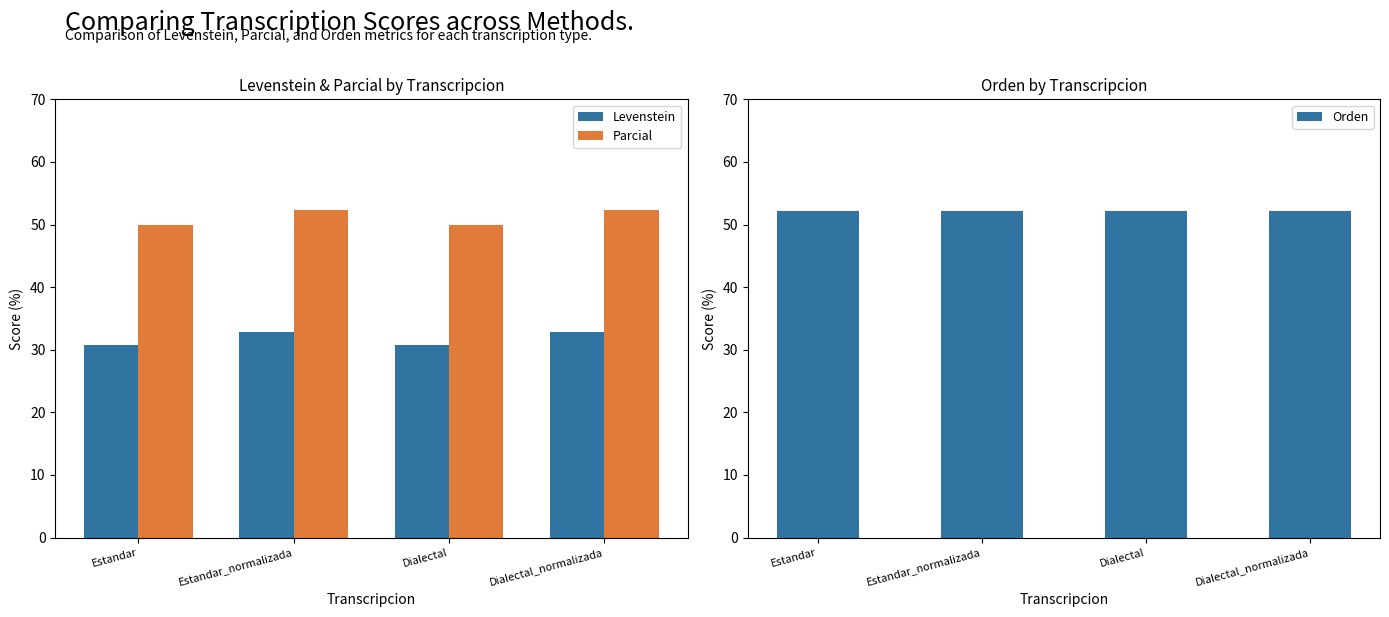

What are all the series names shown in the legend?

Levenstein, Parcial, Orden